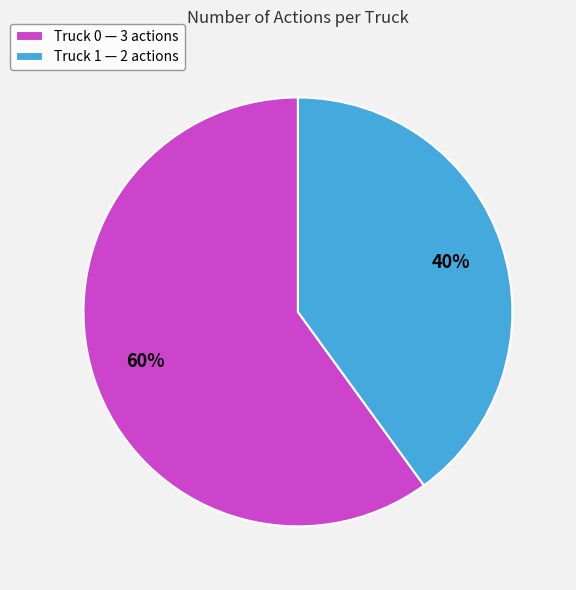

What is the smallest slice in the pie chart?

Truck 1